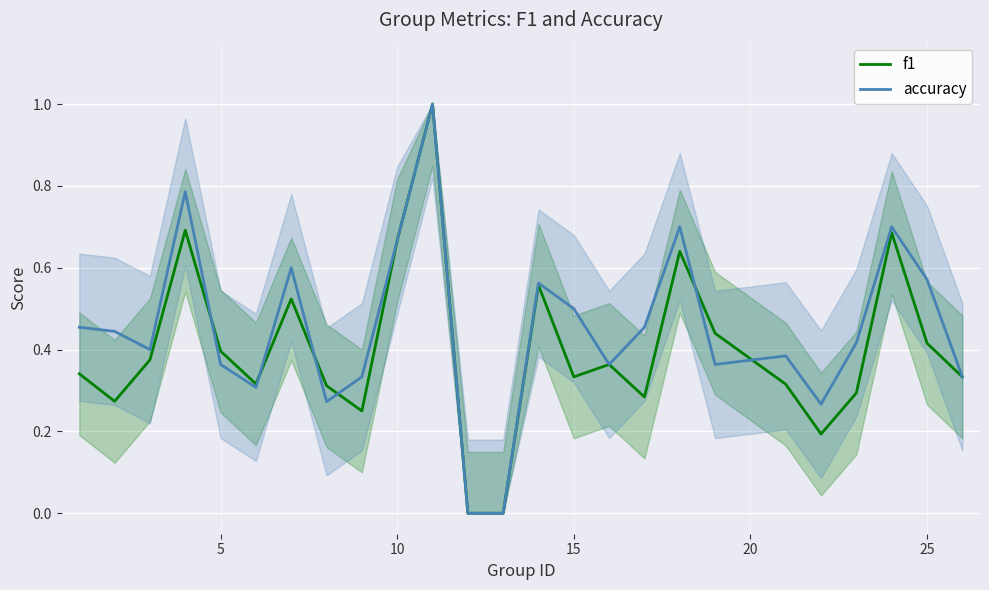

The value of f1 at 10 is 0.3. True or false?

False